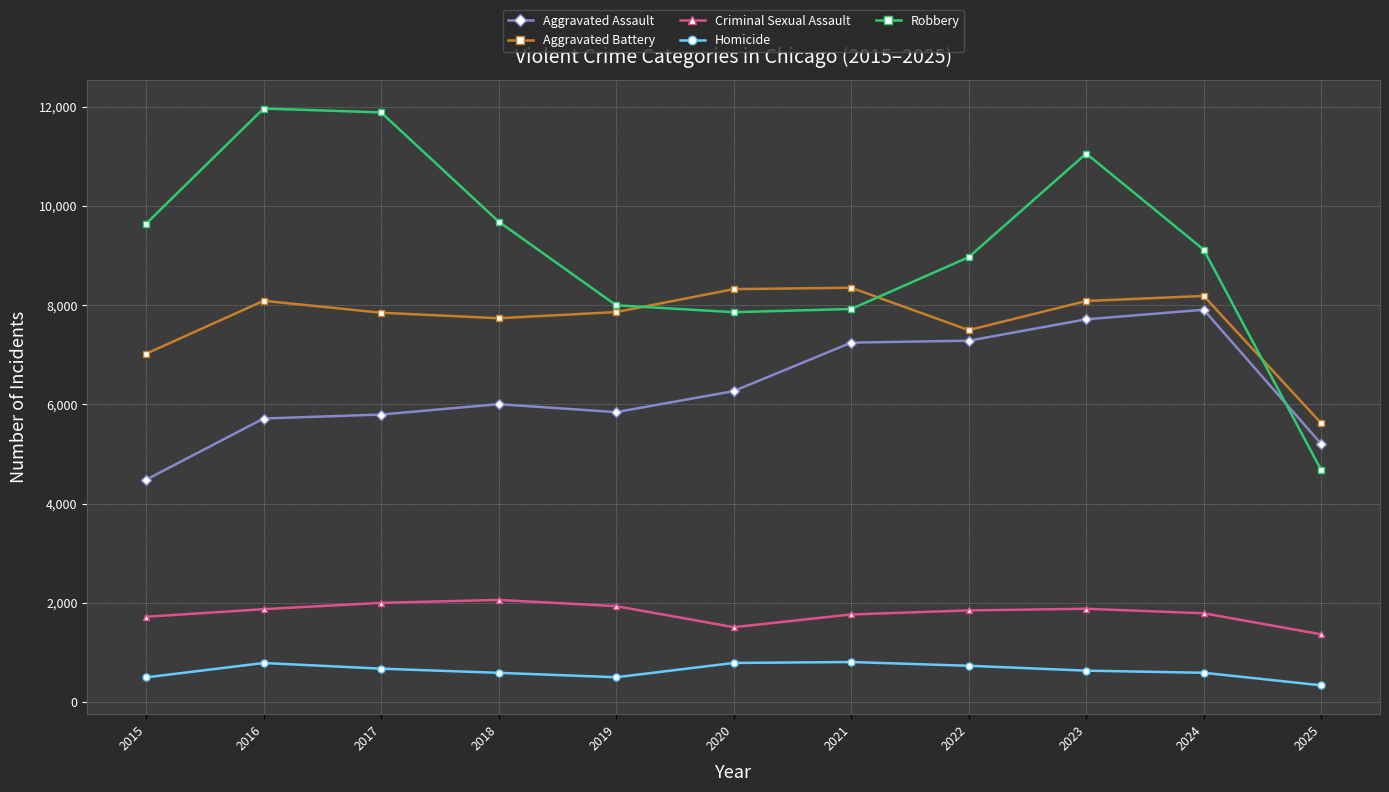

How many lines are shown in the chart?

5